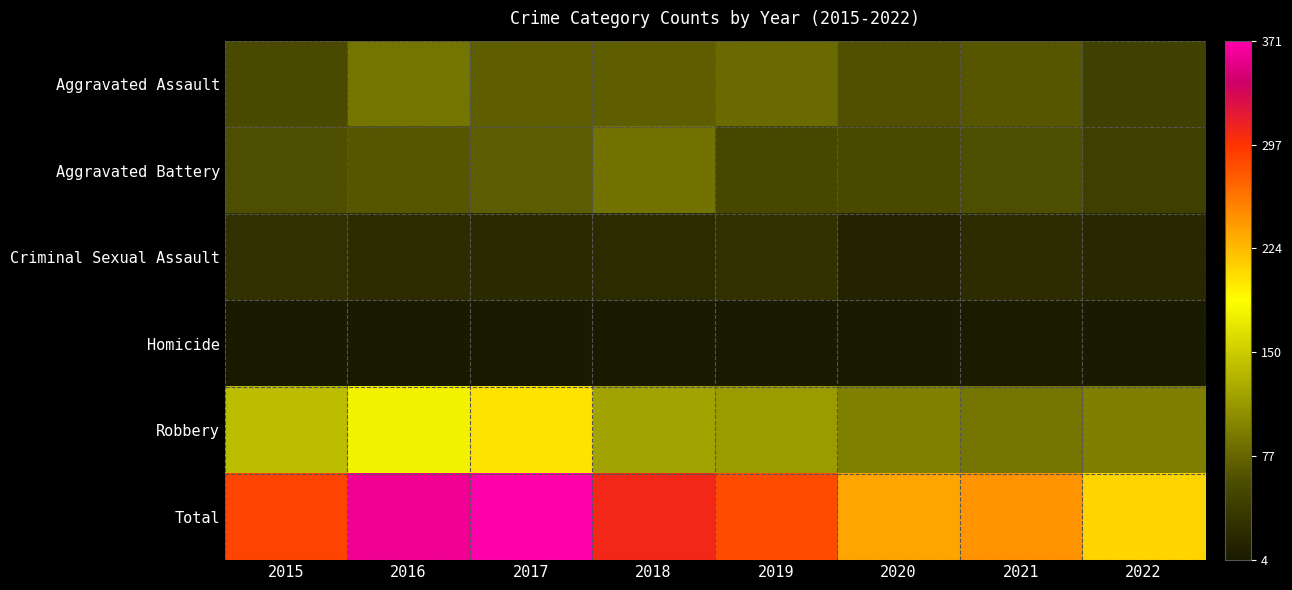

Count the number of categories in the chart.

8